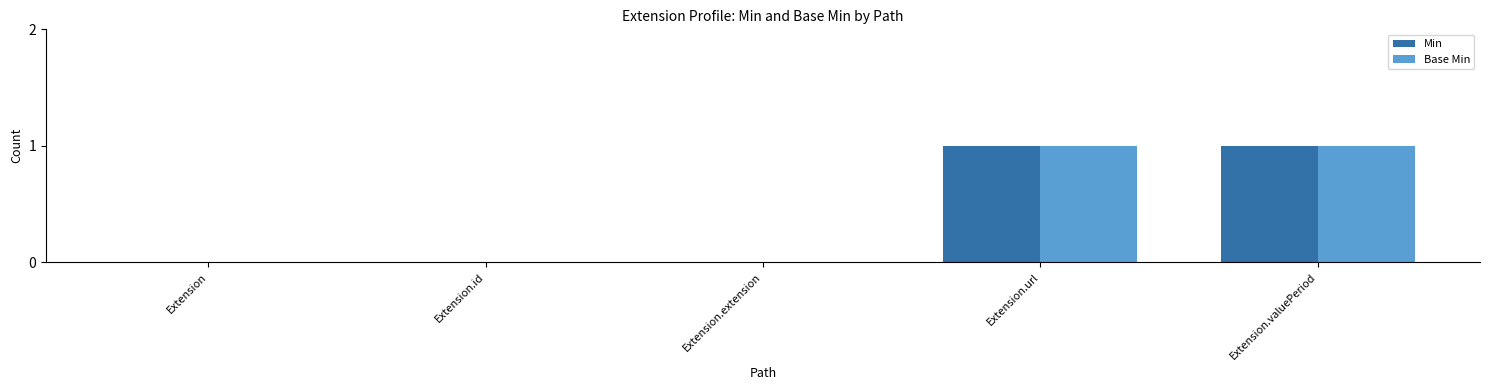

What value does the Min series have at Extension.valuePeriod?

1